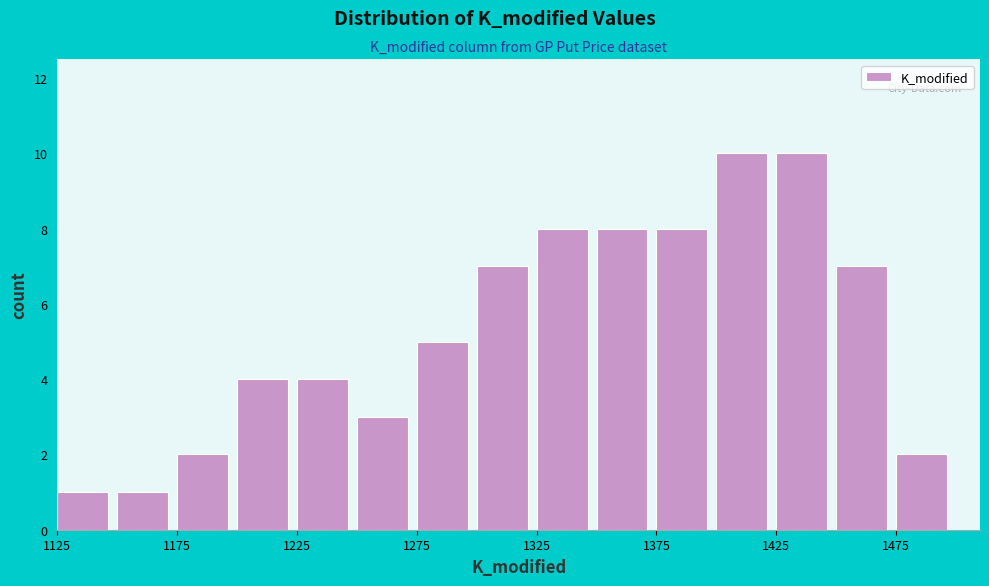

Reading left to right, list every bar in this chart as the range it spans on the x-axis followed by its height. The values are not printed on the chart, so give them approximately, as read against the axis.

1125 to 1150: 1
1150 to 1175: 1
1175 to 1200: 2
1200 to 1225: 4
1225 to 1250: 4
1250 to 1275: 3
1275 to 1300: 5
1300 to 1325: 7
1325 to 1350: 8
1350 to 1375: 8
1375 to 1400: 8
1400 to 1425: 10
1425 to 1450: 10
1450 to 1475: 7
1475 to 1500: 2